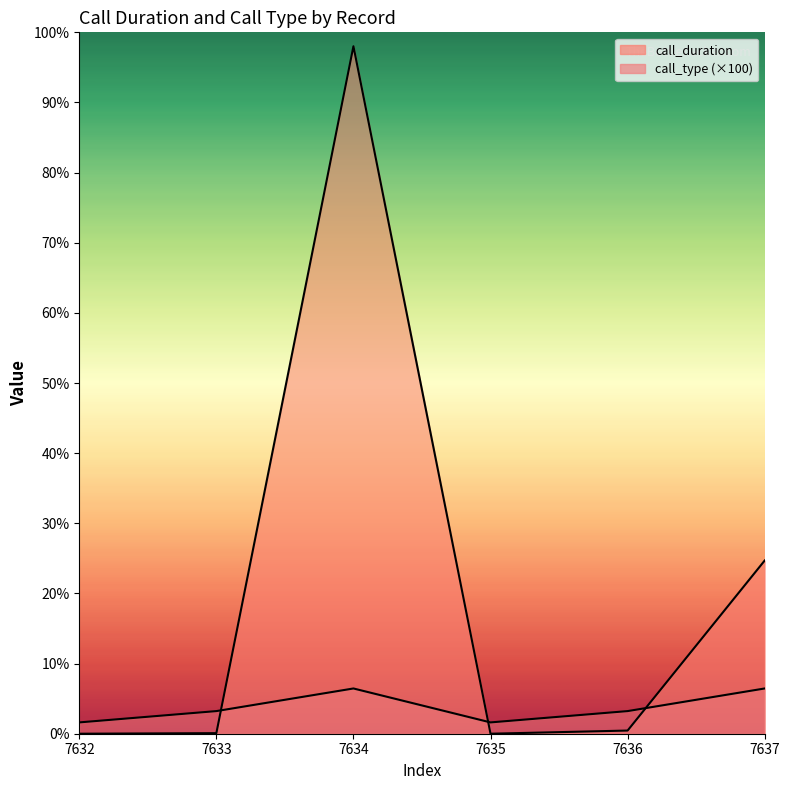

How many times do call_type and call_duration cross each other?

3